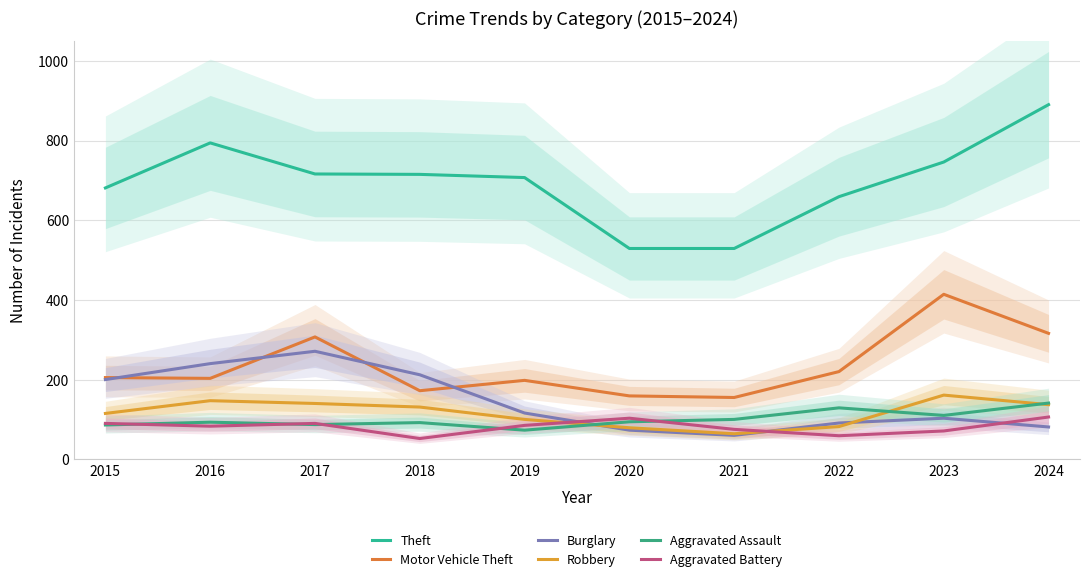

The value of Theft at 2022 is 1043. True or false?

False